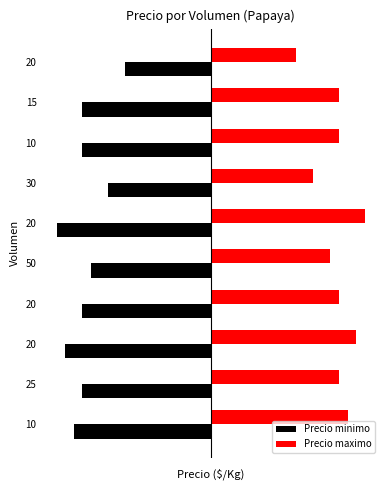

What are all the series names shown in the legend?

Precio minimo, Precio maximo